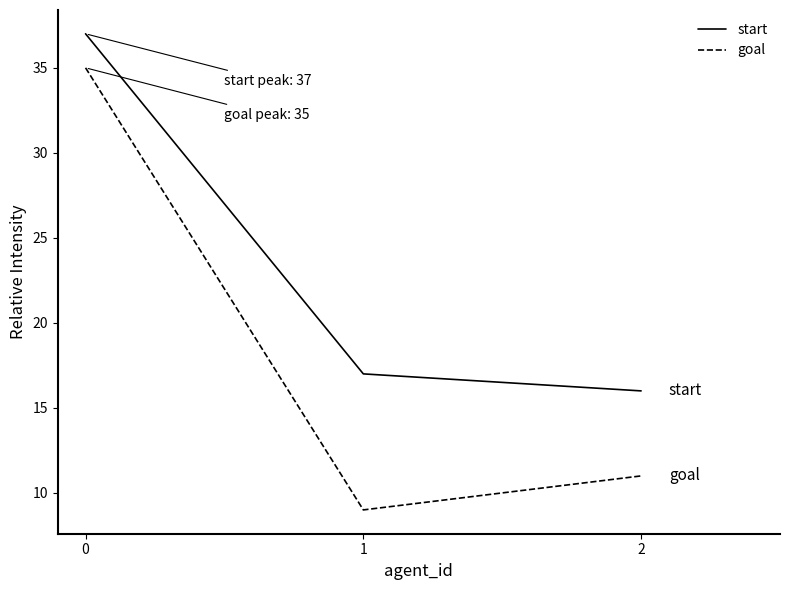

What are all the series names shown in the legend?

start, goal